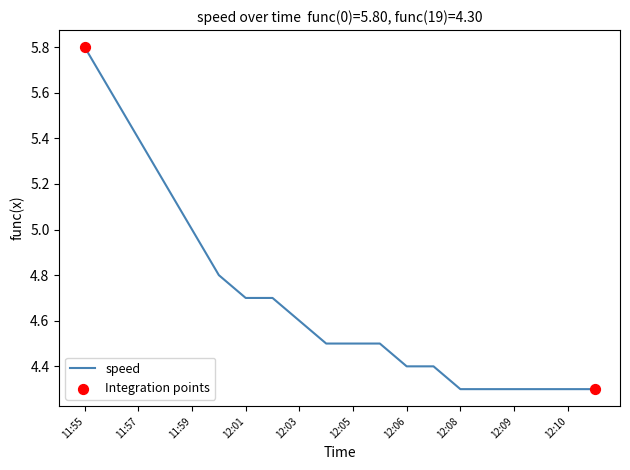

What is the difference between the maximum and minimum values?

1.5